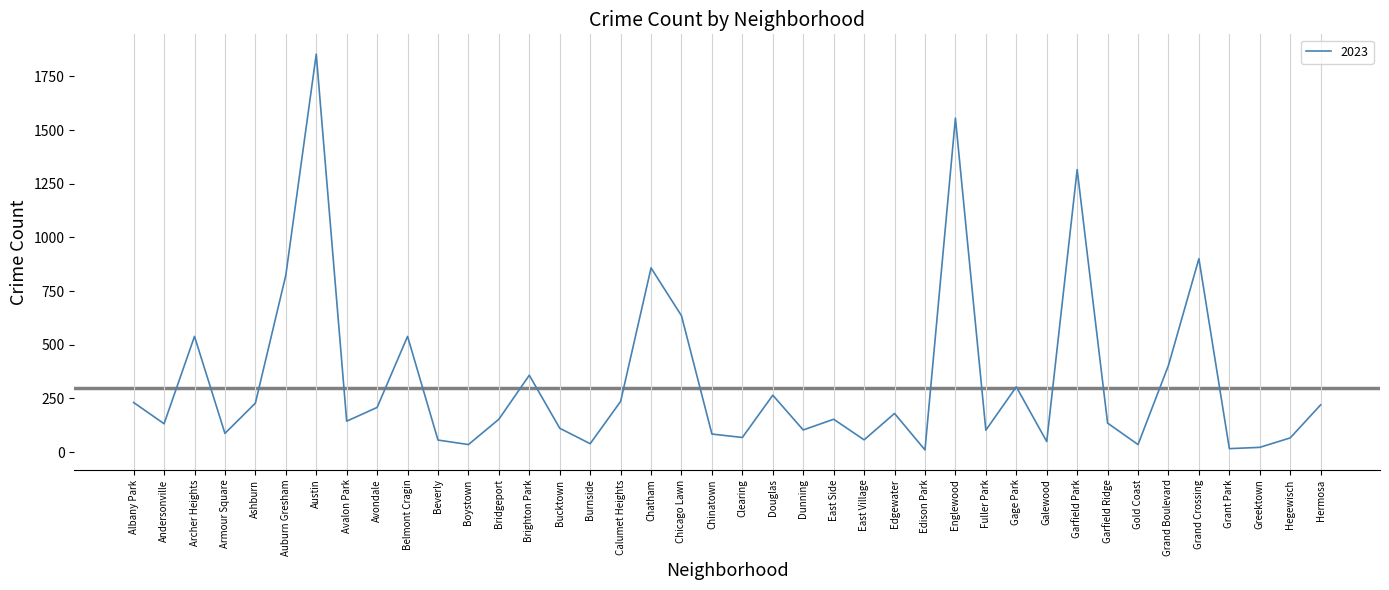

Between Clearing and Edison Park, which is larger?

Clearing